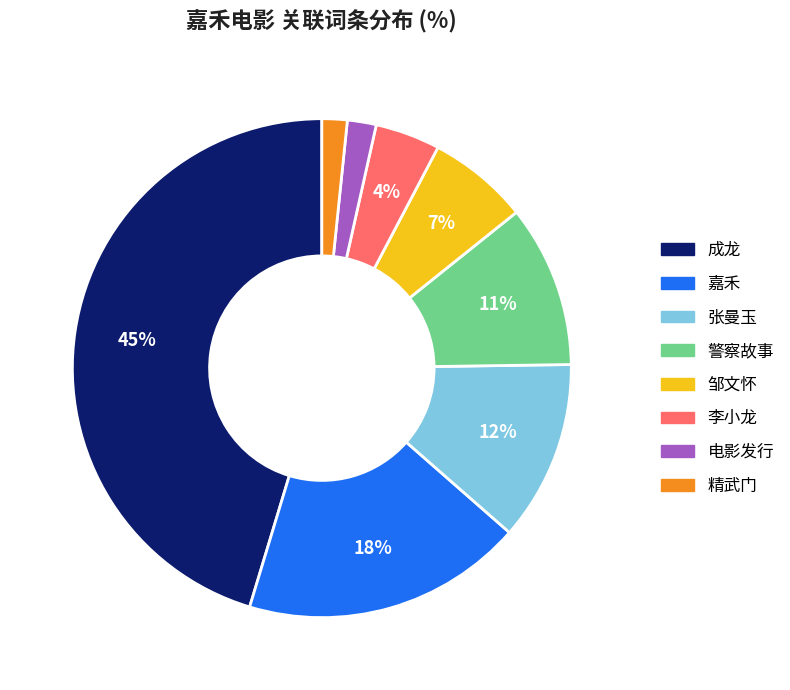

Combined, do 成龙 and 电影发行 account for over 50%?

No